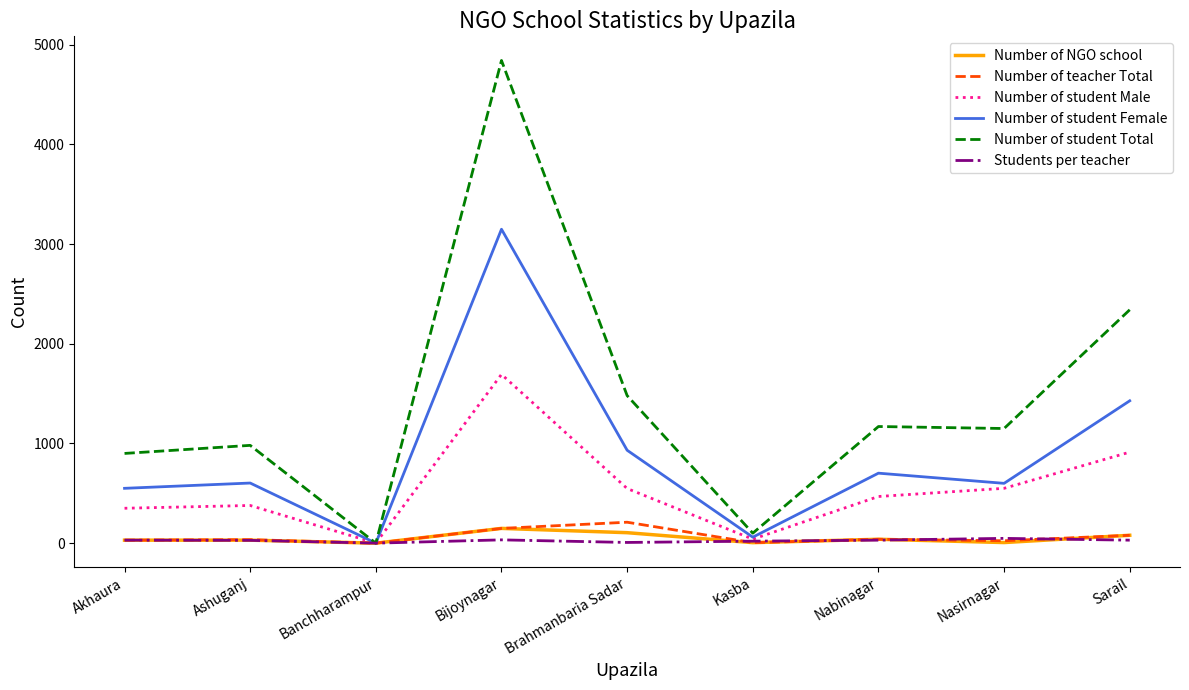

Which series has the largest range (max minus min)?

Number of student Total